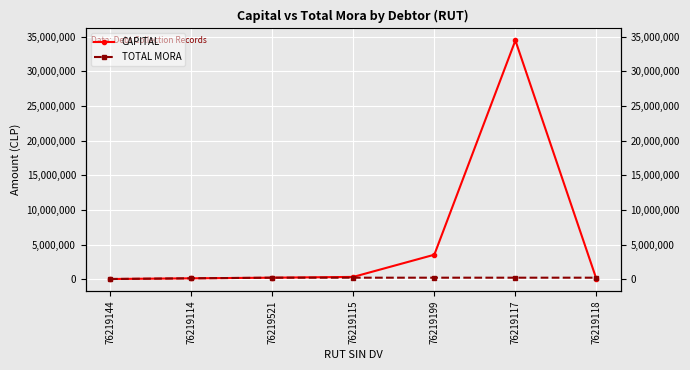

Where is TOTAL MORA nearest to the value 138082?

76219114